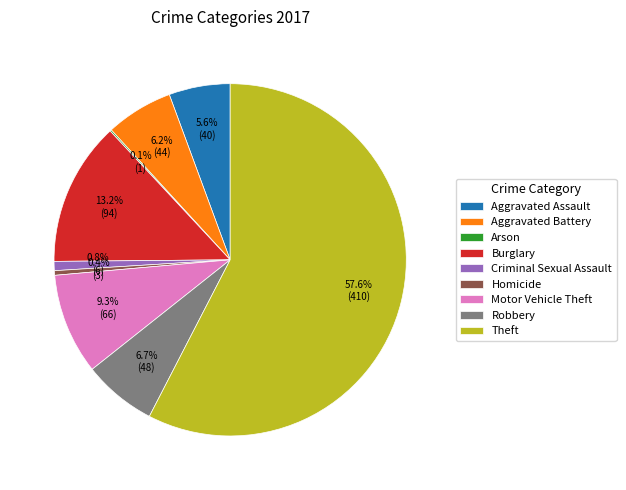

Between Aggravated Battery and Aggravated Assault, which is larger?

Aggravated Battery